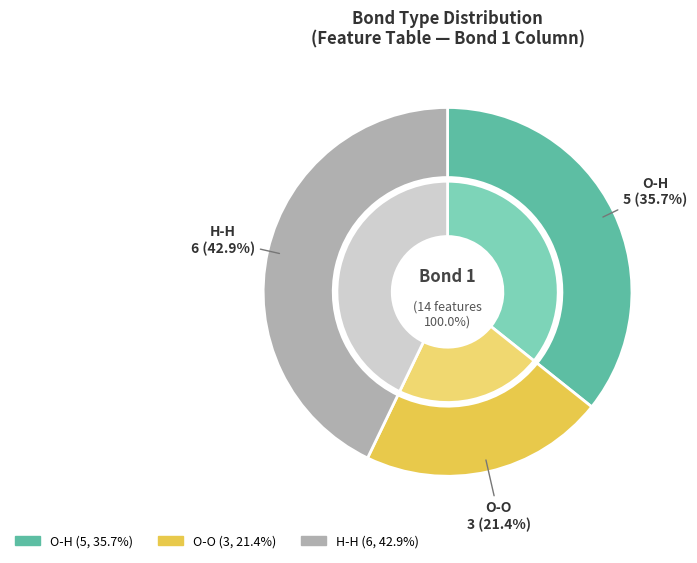

Is it true that O-O is 21% of the pie?

True